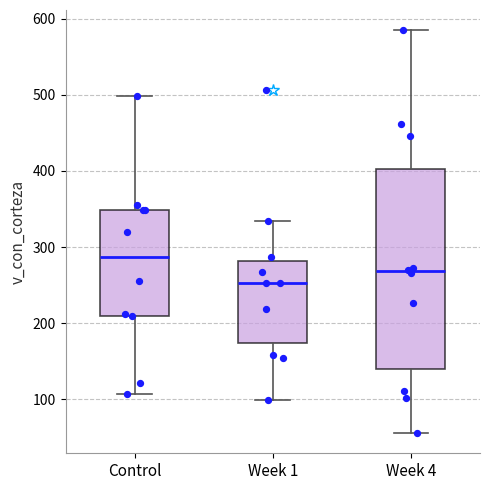

Reading left to right, transcribe this box plot: for each box, give where its median line is, the range the box spans, and where its two whiskers end, as read against the y-axis. The values are not printed on the chart, so give them approximately, as read against the axis.

Control: median 290, box 210 to 350, whiskers 110 to 500
Week 1: median 250, box 170 to 280, whiskers 100 to 330
Week 4: median 270, box 140 to 400, whiskers 60 to 580